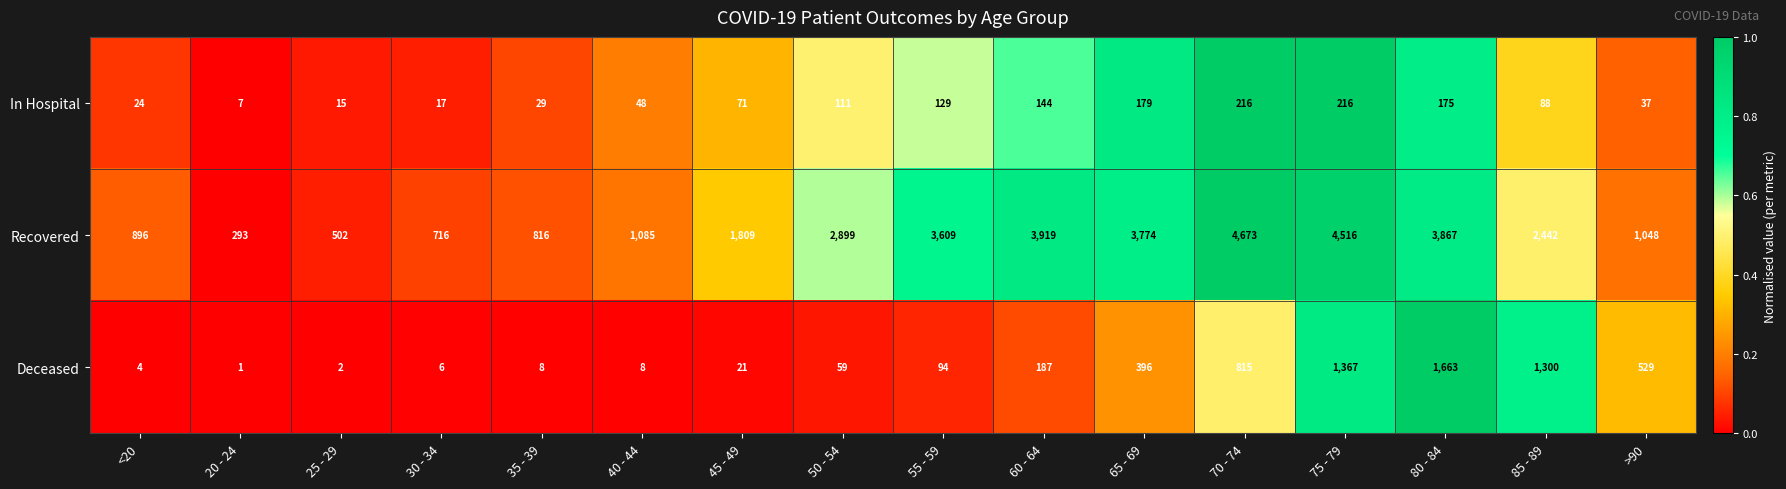

Which category has the highest value across all series?

70 - 74